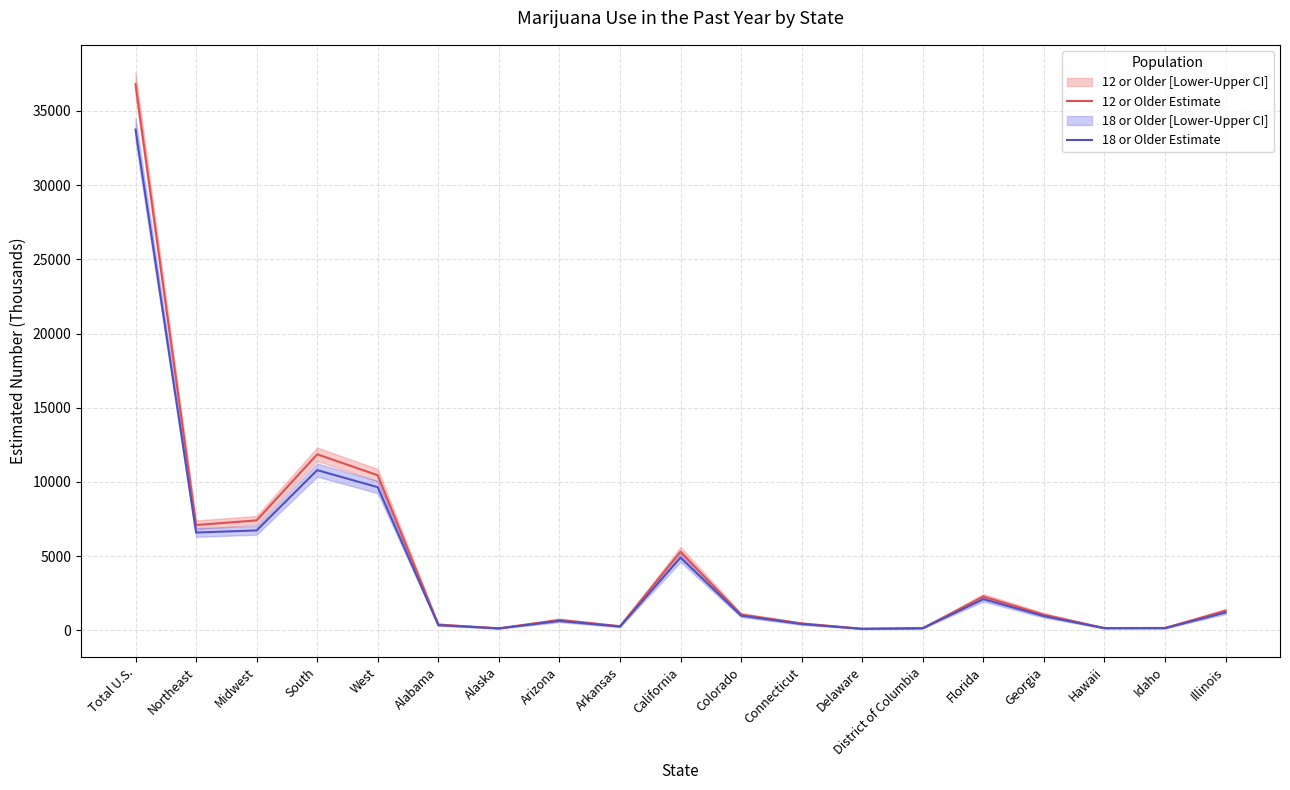

At which label does 18 or Older Estimate reach its peak?

Total U.S.